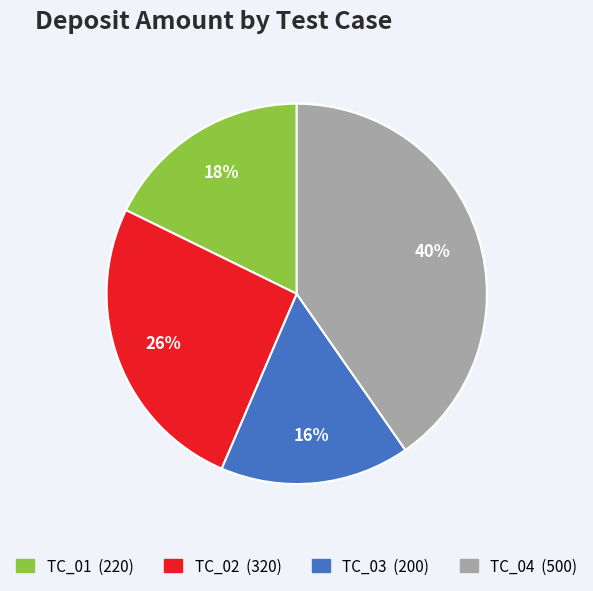

The TC_02 slice represents 26% of the pie. True or false?

True